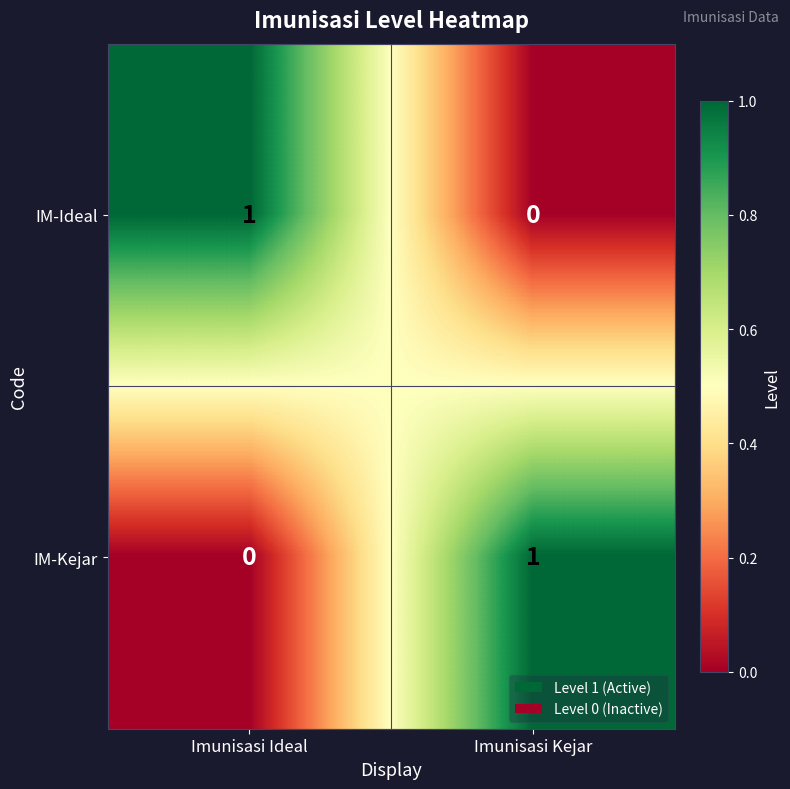

Rank the series at Imunisasi Ideal from lowest to highest value.

IM-Kejar, IM-Ideal